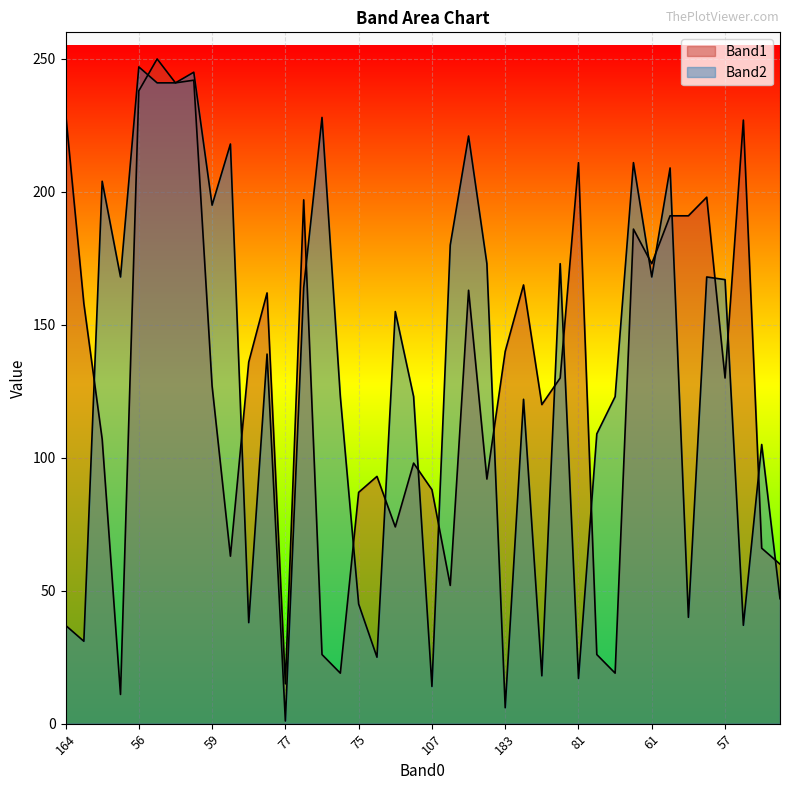

Reading right to left, what are all the values shown in this chart?

Band1: 60	66	227	130	198	191	191	173	186	19	26	211	130	120	165	140	92	163	52	88	98	74	93	87	19	26	197	15	162	136	63	127	242	241	250	238	11	107	158	230
Band2: 47	105	37	167	168	40	209	168	211	123	109	17	173	18	122	6	173	221	180	14	123	155	25	45	123	228	164	1	139	38	218	195	245	241	241	247	168	204	31	37